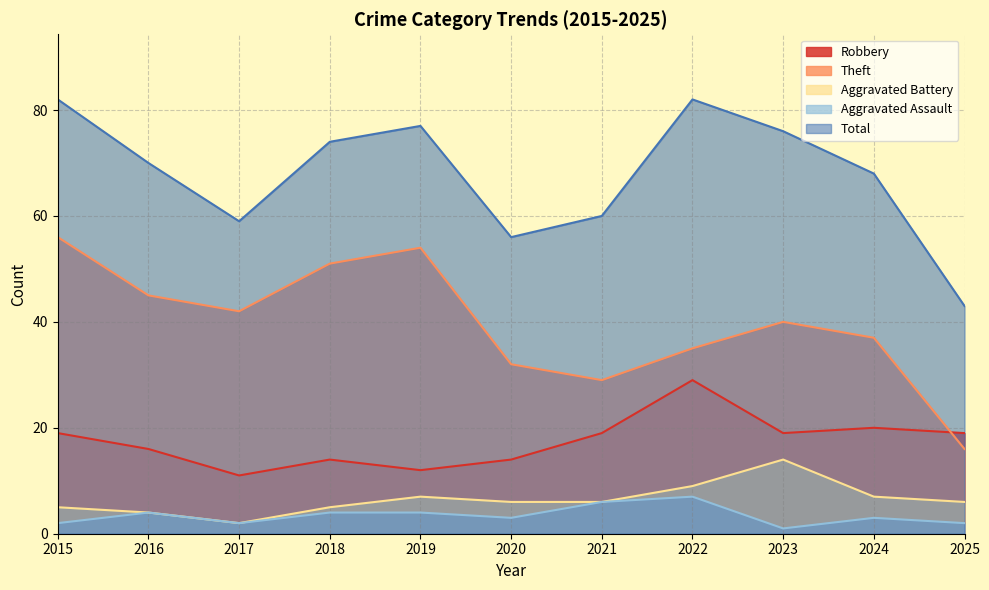

How many categories are shown in the chart?

11